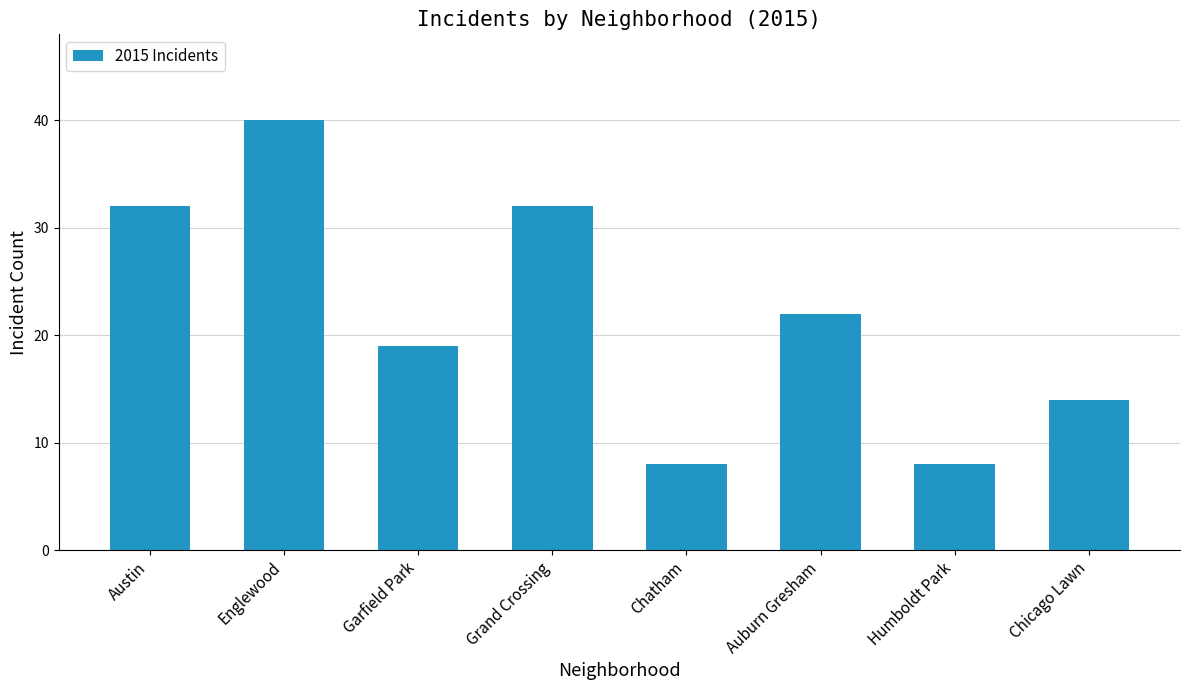

The chart shows a value of 32 at Austin. True or false?

True